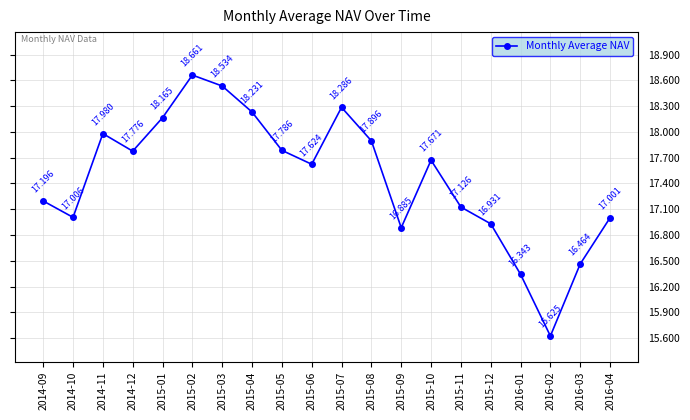

What is the maximum value shown in the chart?

18.7